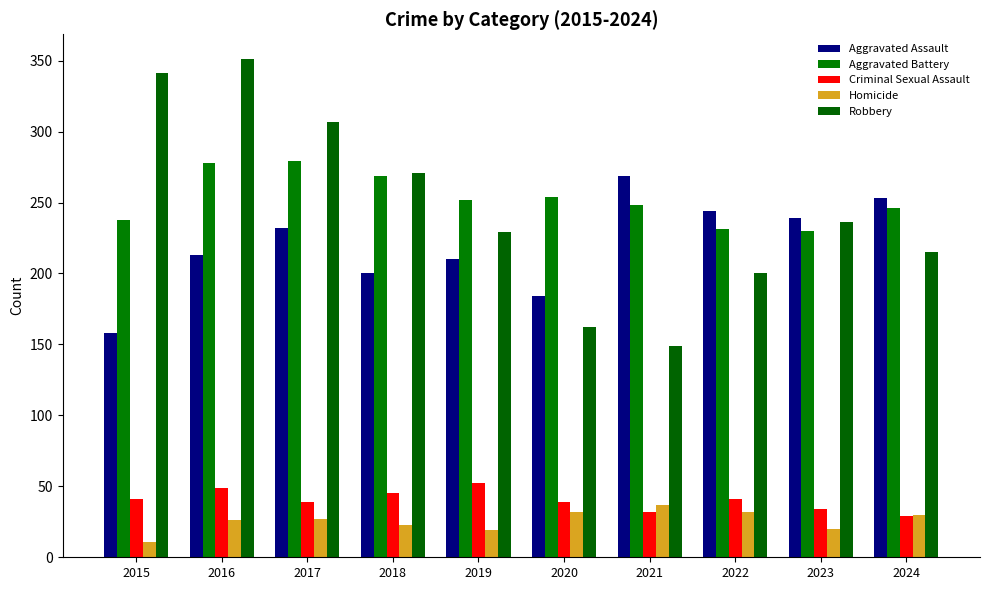

Reading right to left, extract all data points from this chart.

Aggravated Assault: 2024=253	2023=239	2022=244	2021=269	2020=184	2019=210	2018=200	2017=232	2016=213	2015=158
Aggravated Battery: 2024=246	2023=230	2022=231	2021=248	2020=254	2019=252	2018=269	2017=279	2016=278	2015=238
Criminal Sexual Assault: 2024=29	2023=34	2022=41	2021=32	2020=39	2019=52	2018=45	2017=39	2016=49	2015=41
Homicide: 2024=30	2023=20	2022=32	2021=37	2020=32	2019=19	2018=23	2017=27	2016=26	2015=11
Robbery: 2024=215	2023=236	2022=200	2021=149	2020=162	2019=229	2018=271	2017=307	2016=351	2015=341